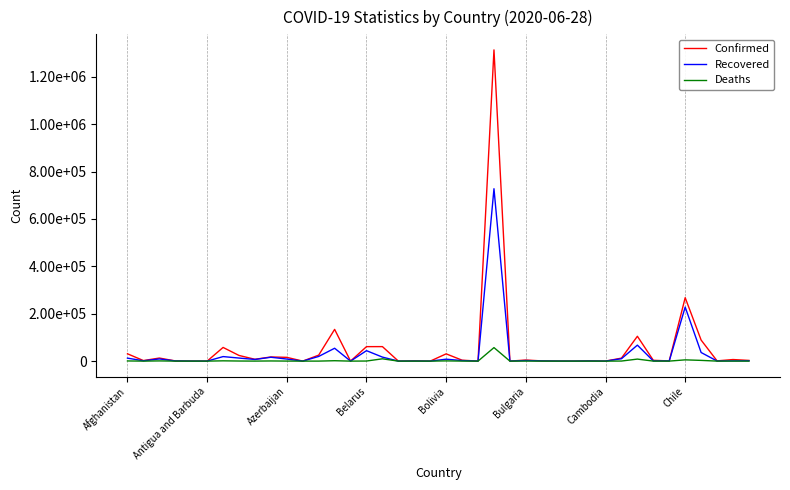

Is this an area chart (filled region under the line)?

No